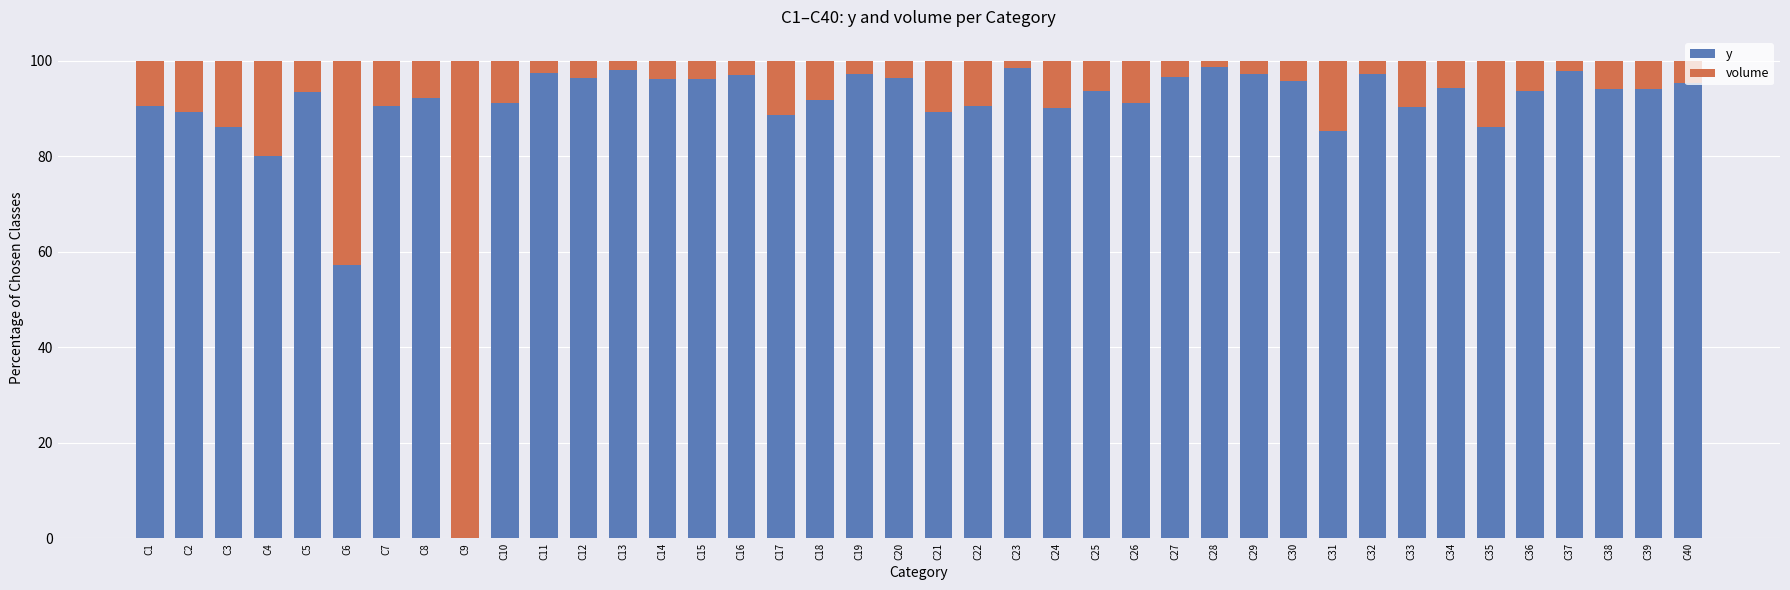

Is it true that y equals 46.3 at C24?

False